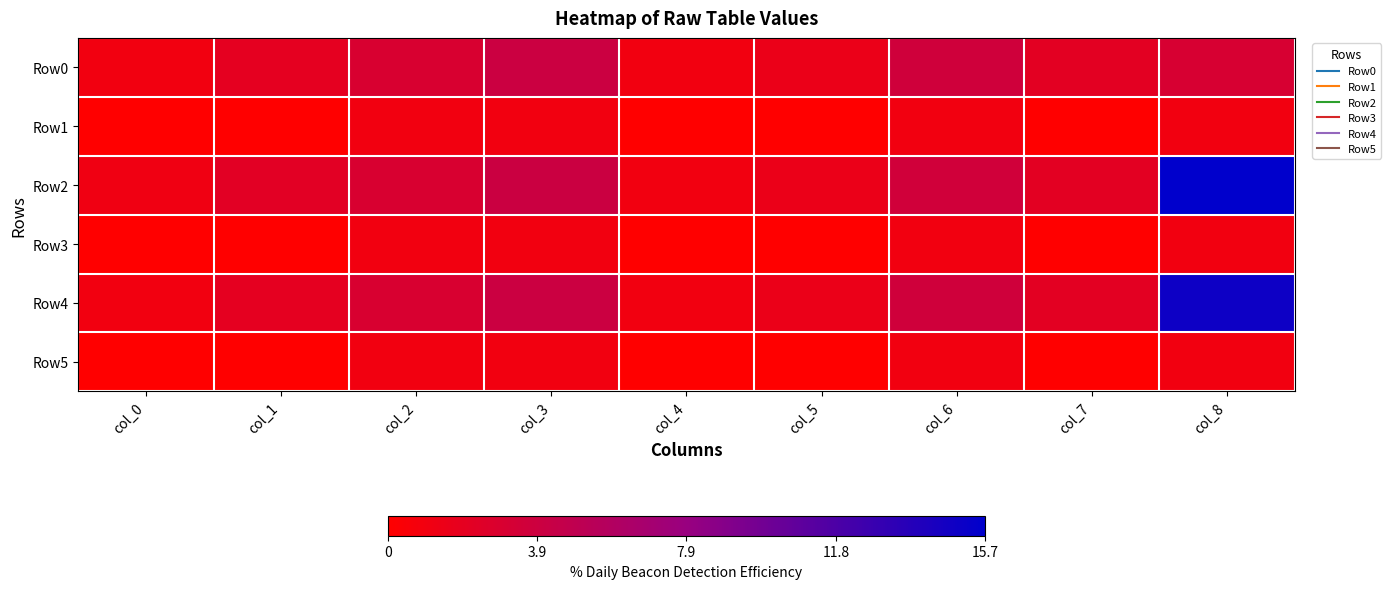

Which series has the widest spread of values?

Row2